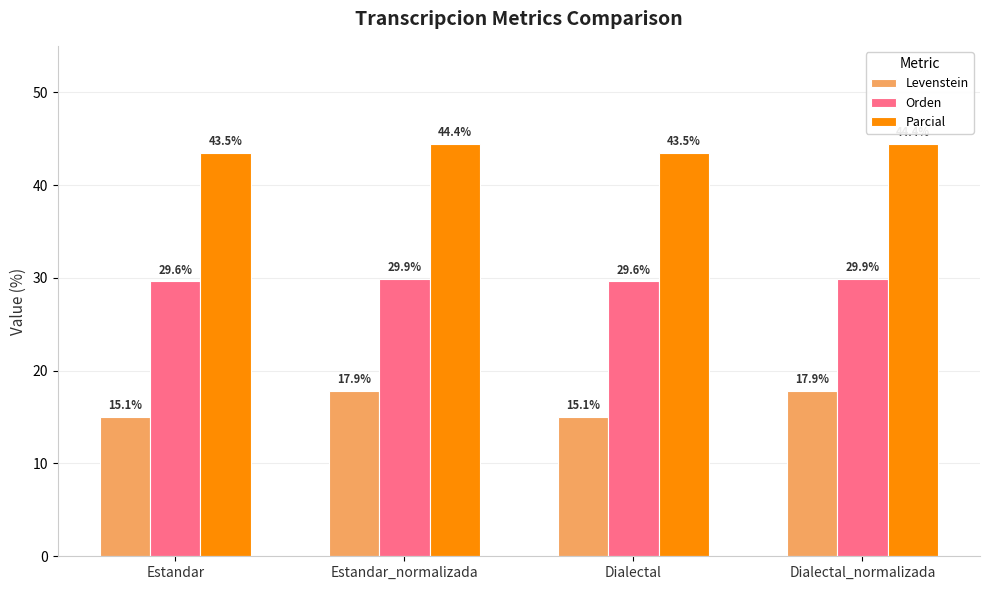

Which series has the largest total across all categories?

Parcial